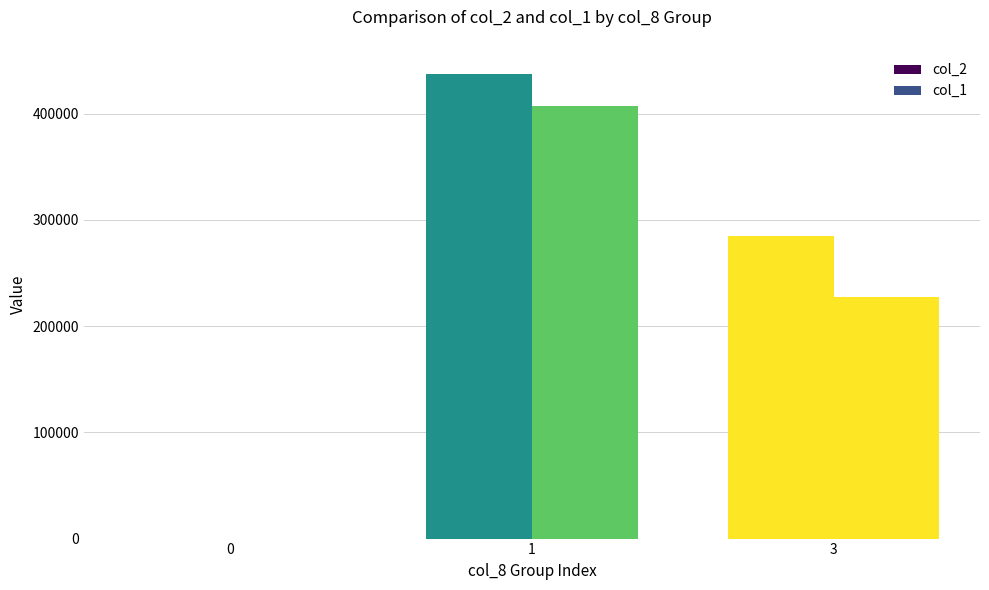

What is the difference between the col_2 values at 1 and 3?

152880